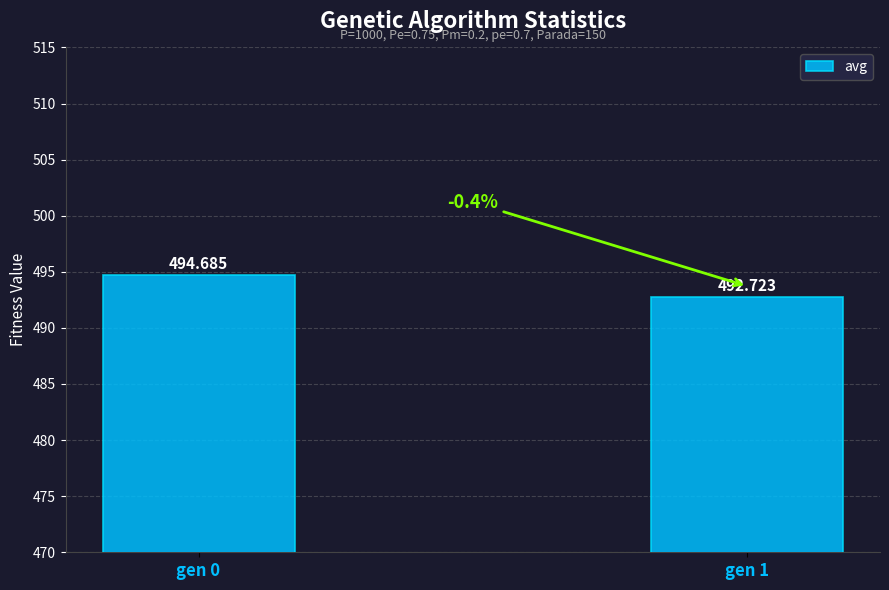

Reading left to right, extract all data points from this chart.

gen 0=494.7	gen 1=492.7